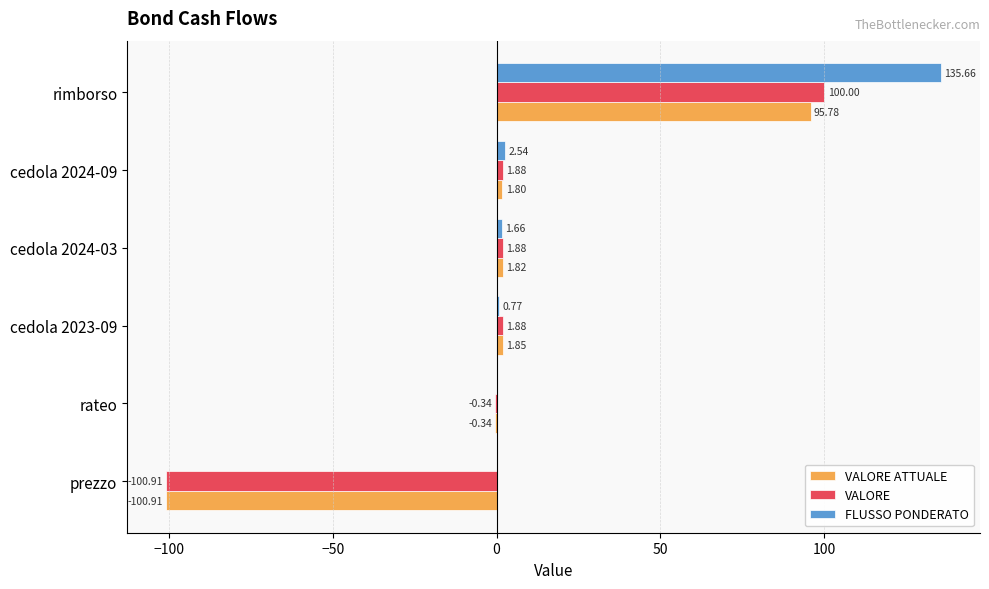

What is the total value across all series at rimborso?

331.4